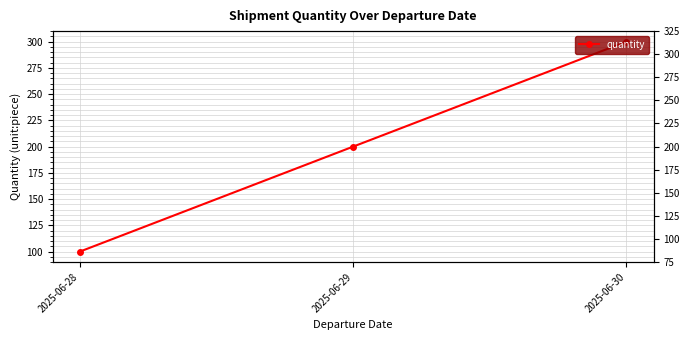

How many lines are shown in the chart?

1